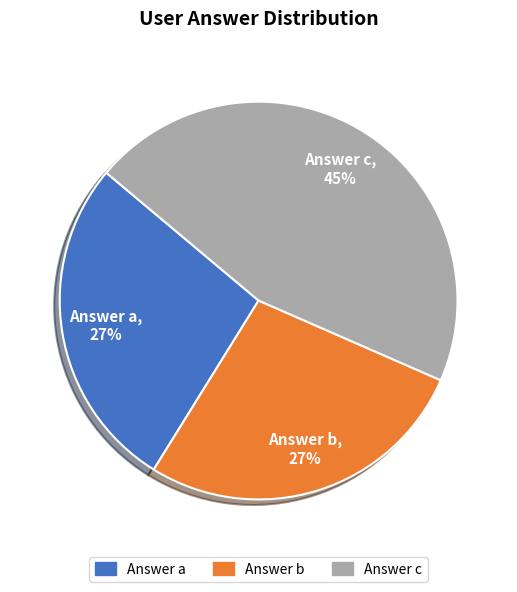

To the nearest percent, what is the average slice percentage?

33%